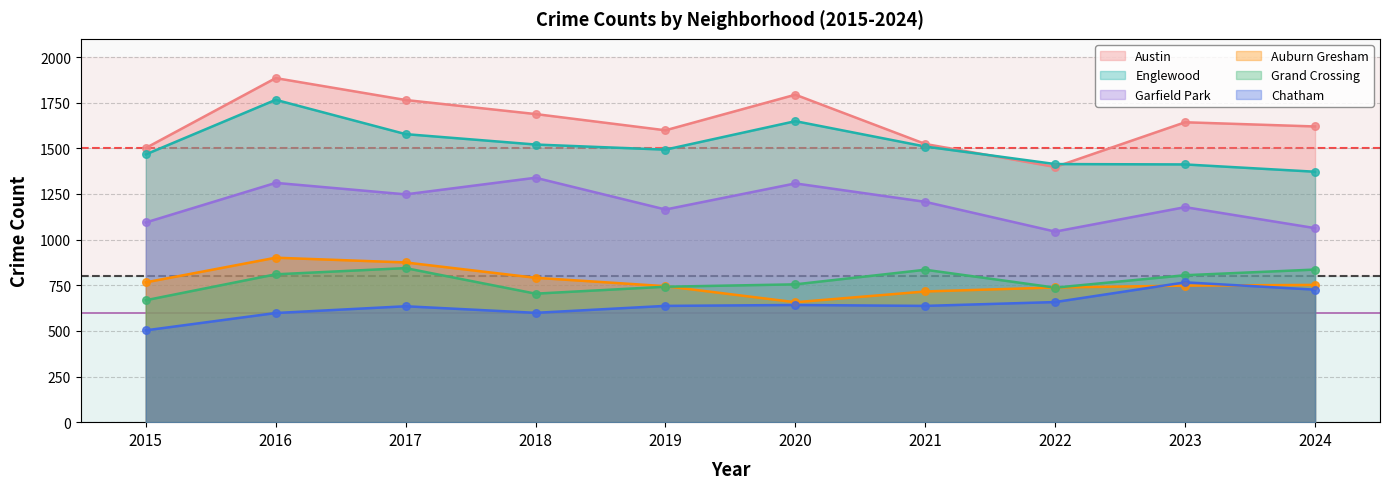

Which series contains the highest Y value?

Austin